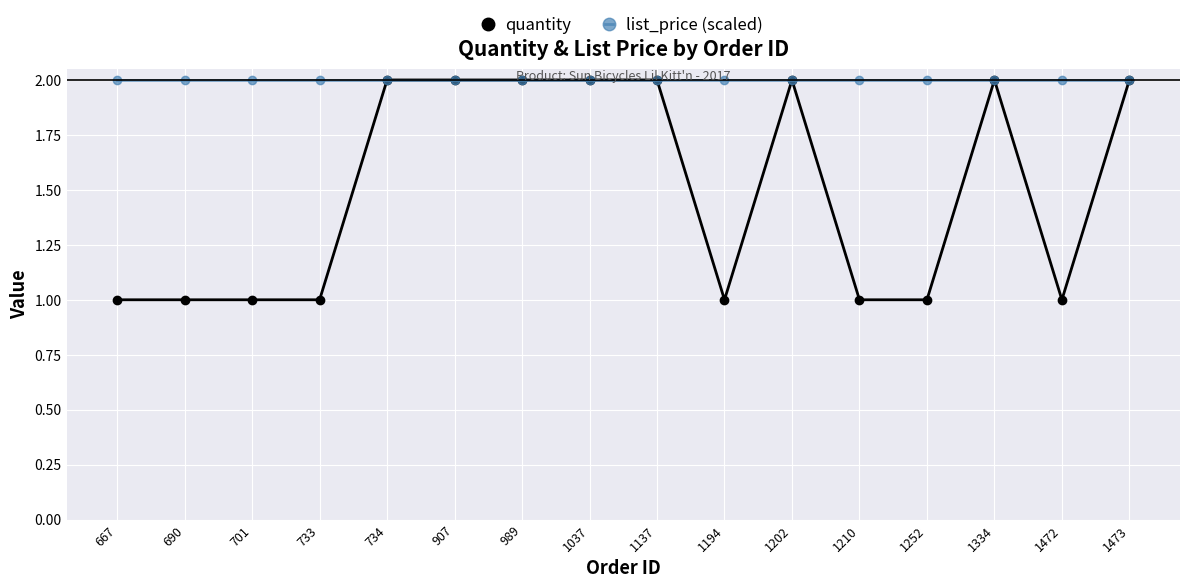

Is this an area chart (filled region under the line)?

No